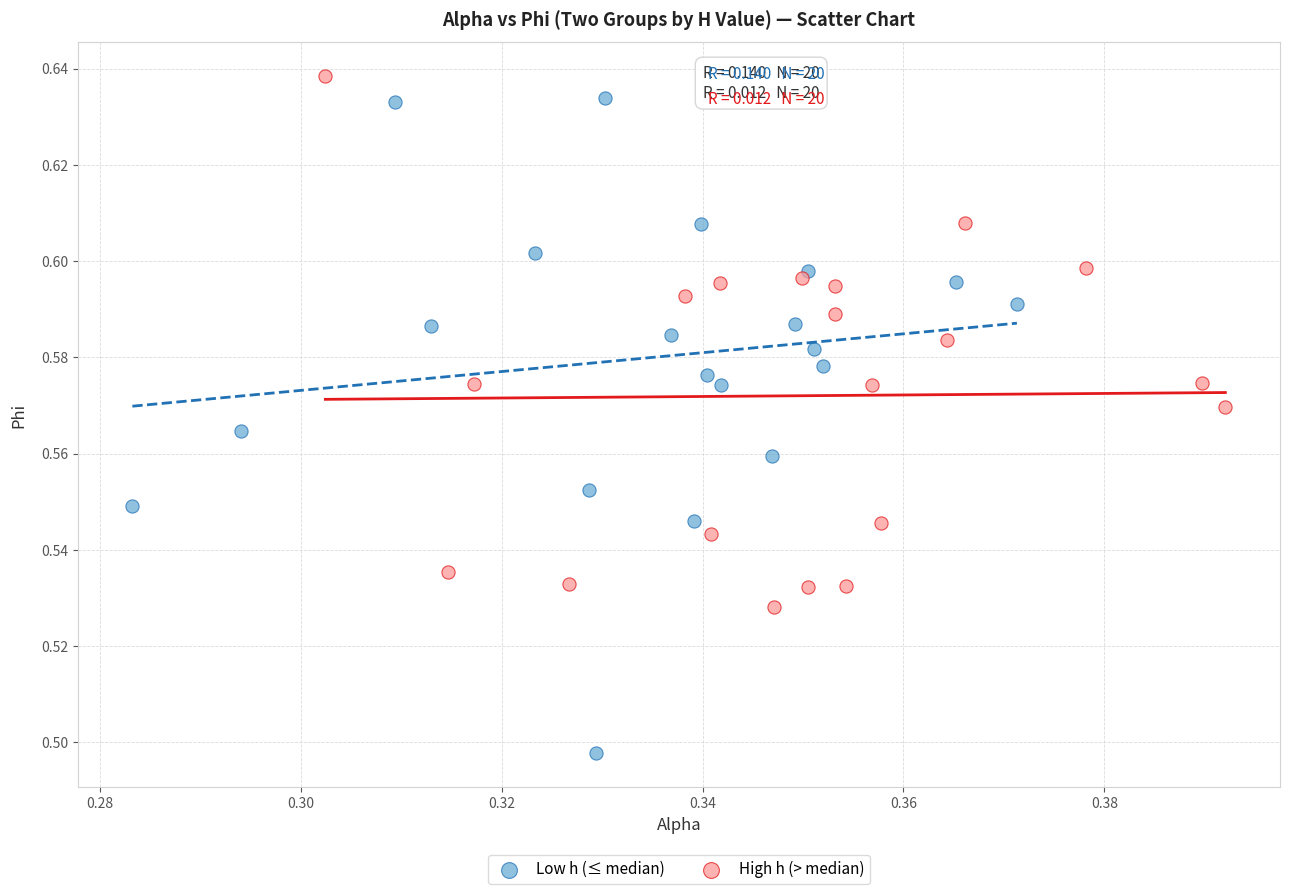

Which series reaches the maximum Y coordinate?

High h (> median)